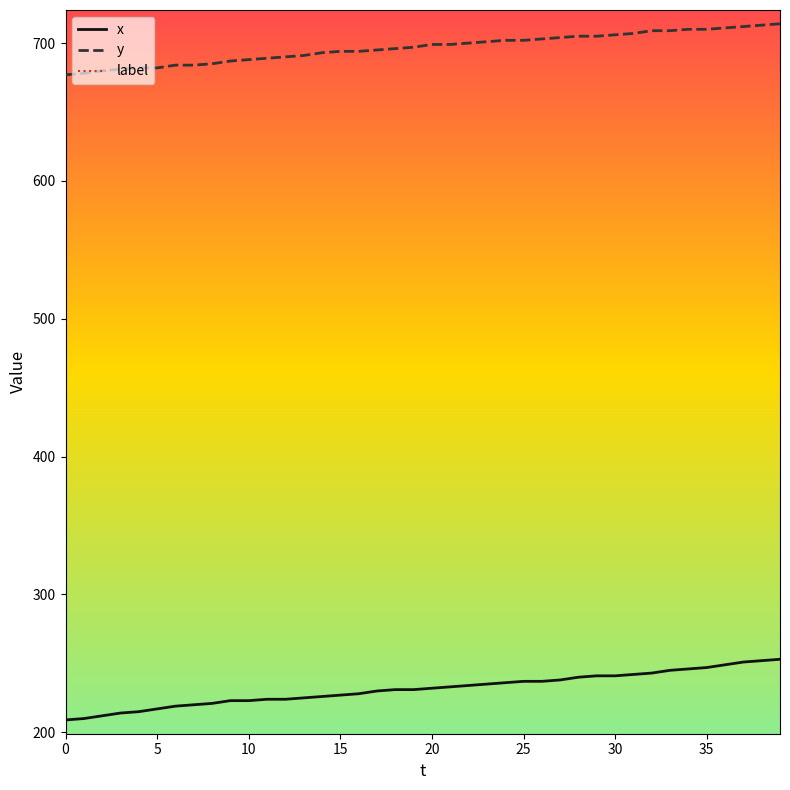

What are all the series names shown in the legend?

x, y, label